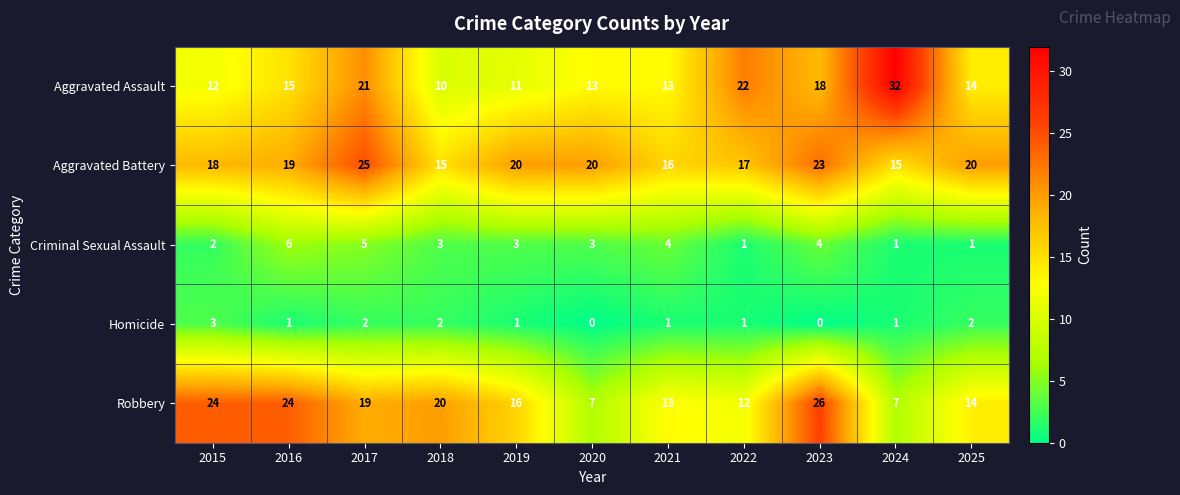

Which series has the largest total across all categories?

Aggravated Battery